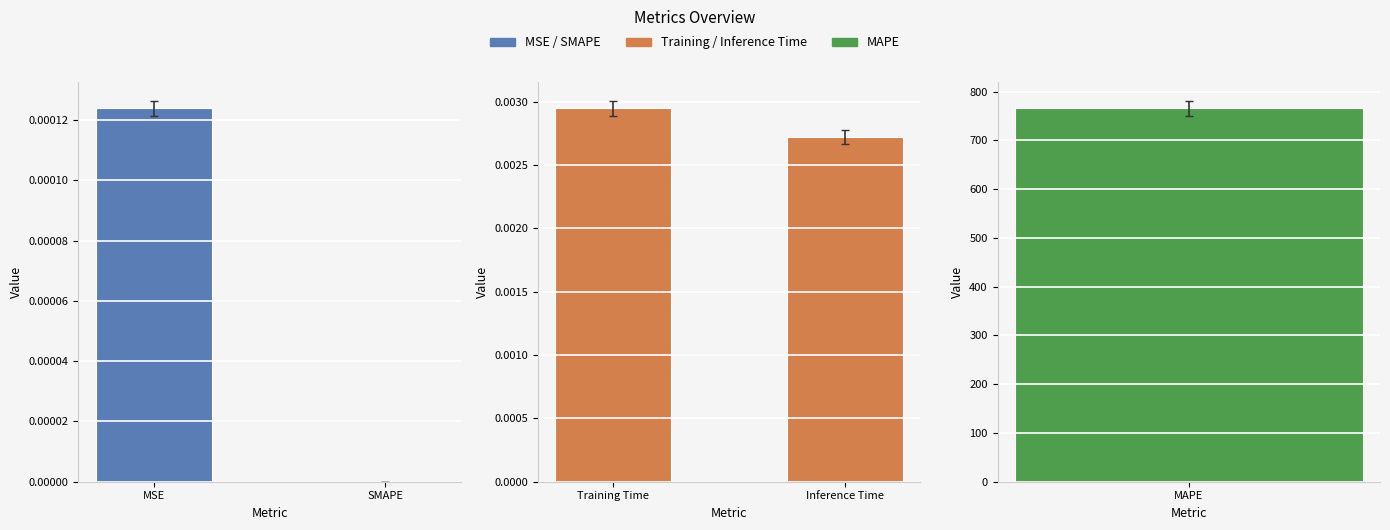

What position from the left is SMAPE?

2